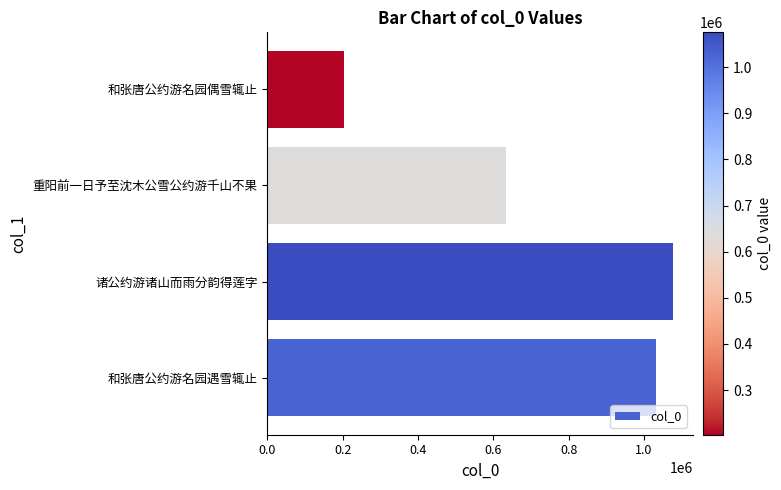

What is the difference between the maximum and minimum values?

872746